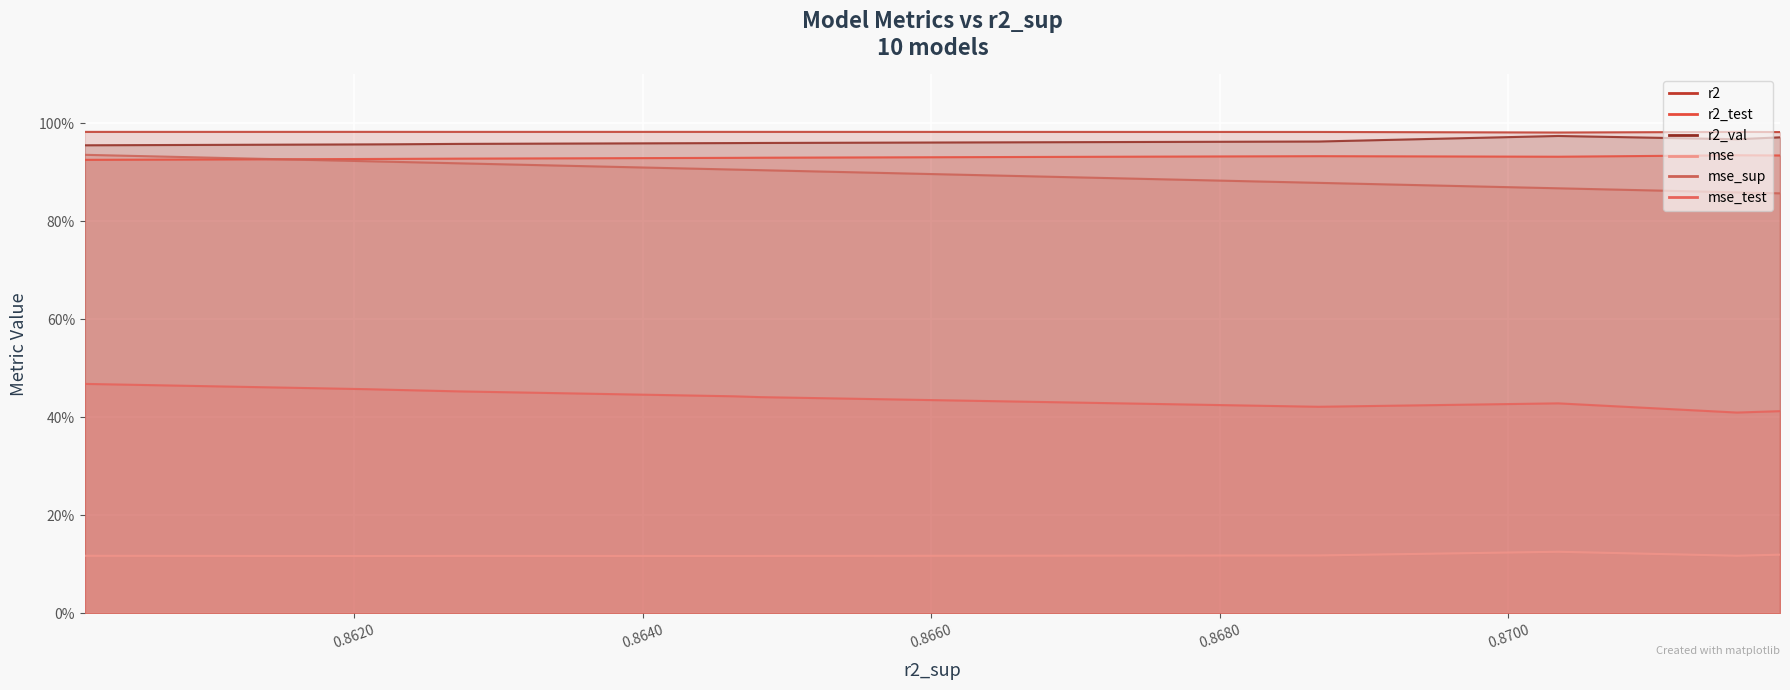

At which category is the sum across all series the highest?

0.8601327711587875